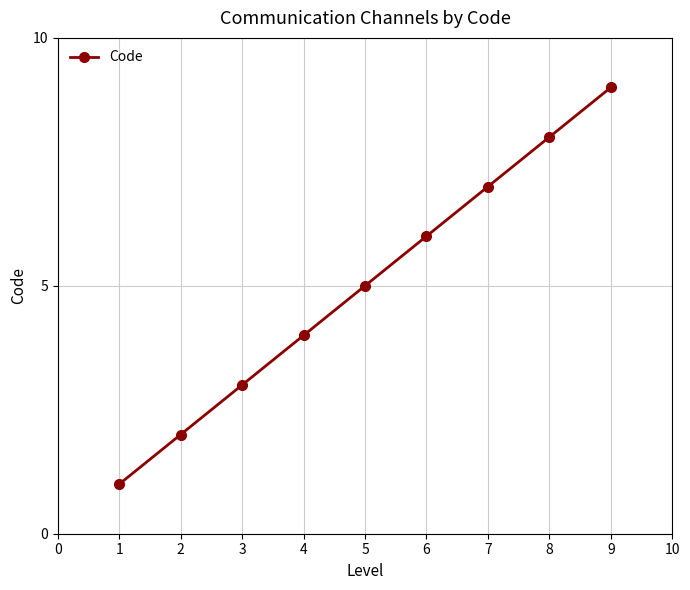

True or false: the data has more than 2 interior local peaks.

False